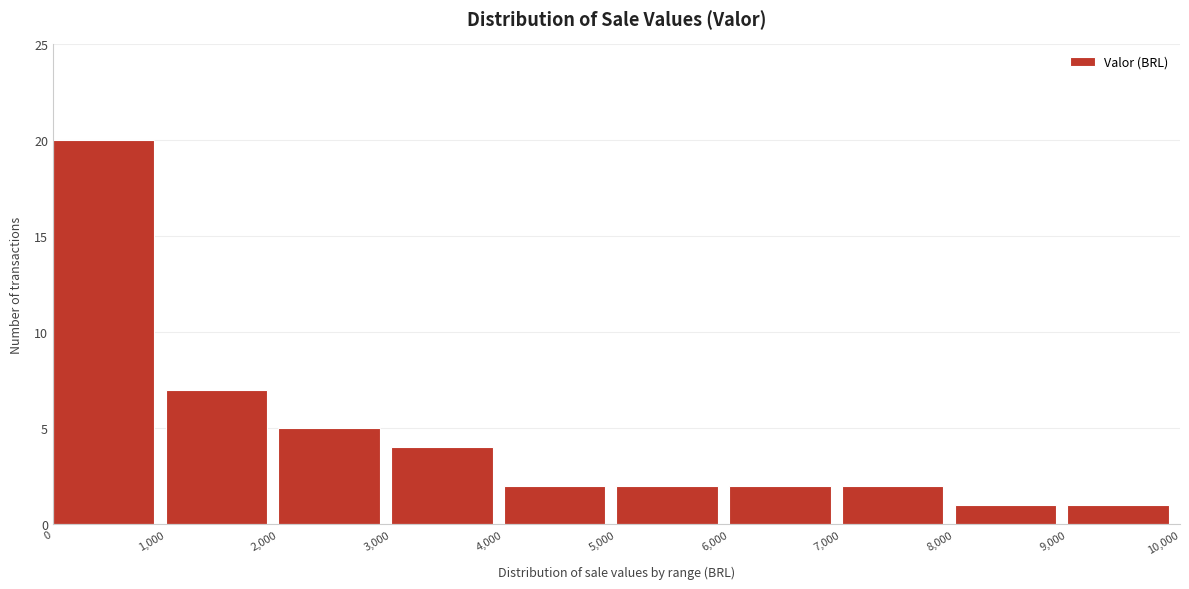

What is the height of the bar covering 7,000 to 8,000 on the x-axis? The values are not printed on the chart, so give them approximately, as read against the axis.

2